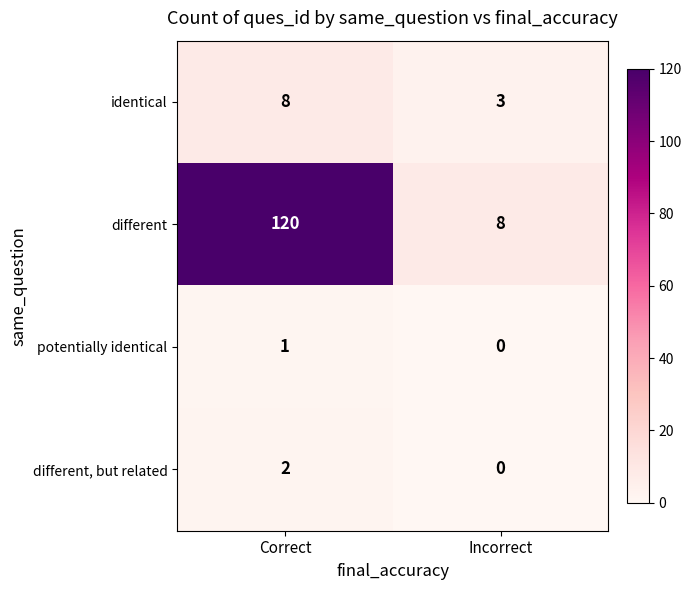

Which series has the widest spread of values?

different